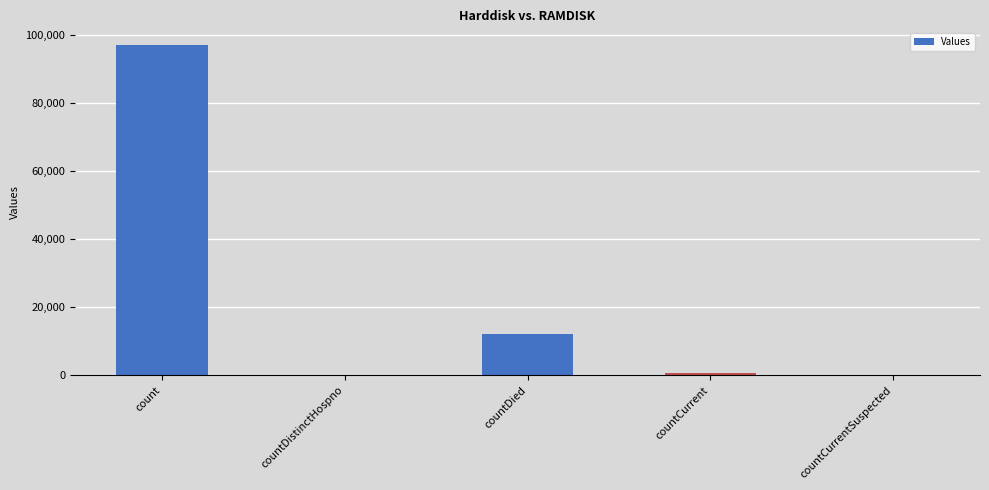

Are the bars grouped side by side (vs. stacked)?

No